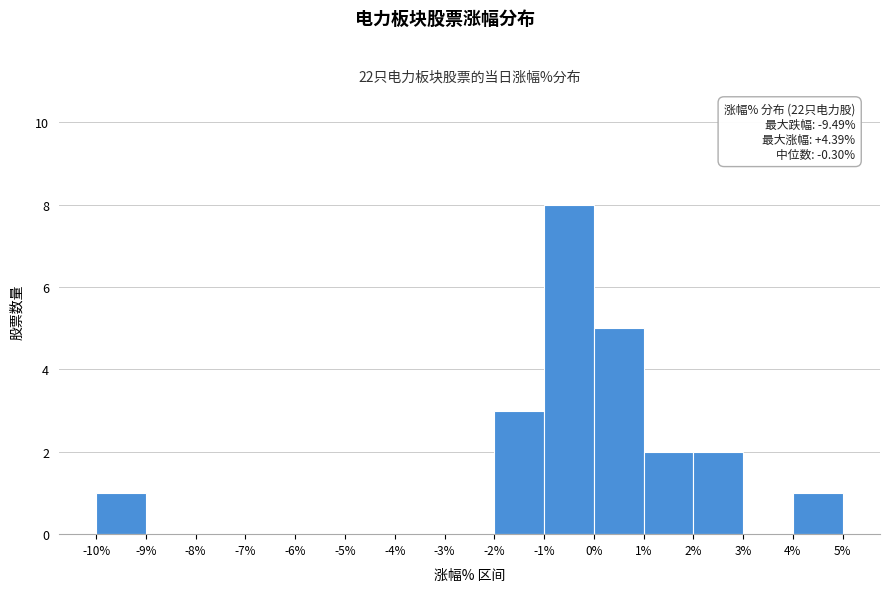

Over which range of the x-axis is the bar tallest?

-1% to 0%